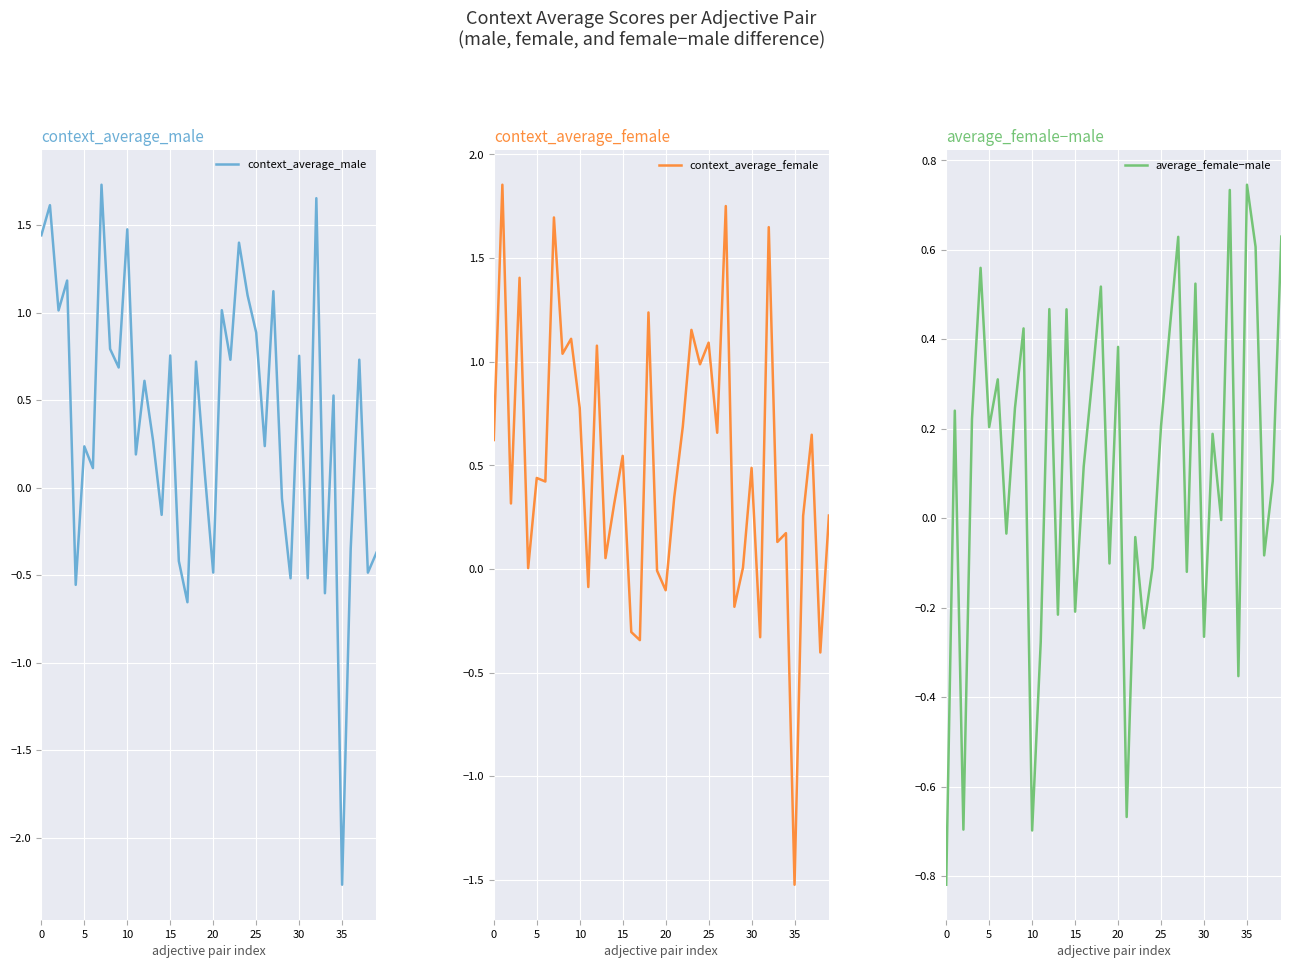

True or false: context_average_male has a value of -0.5 at 20.

True